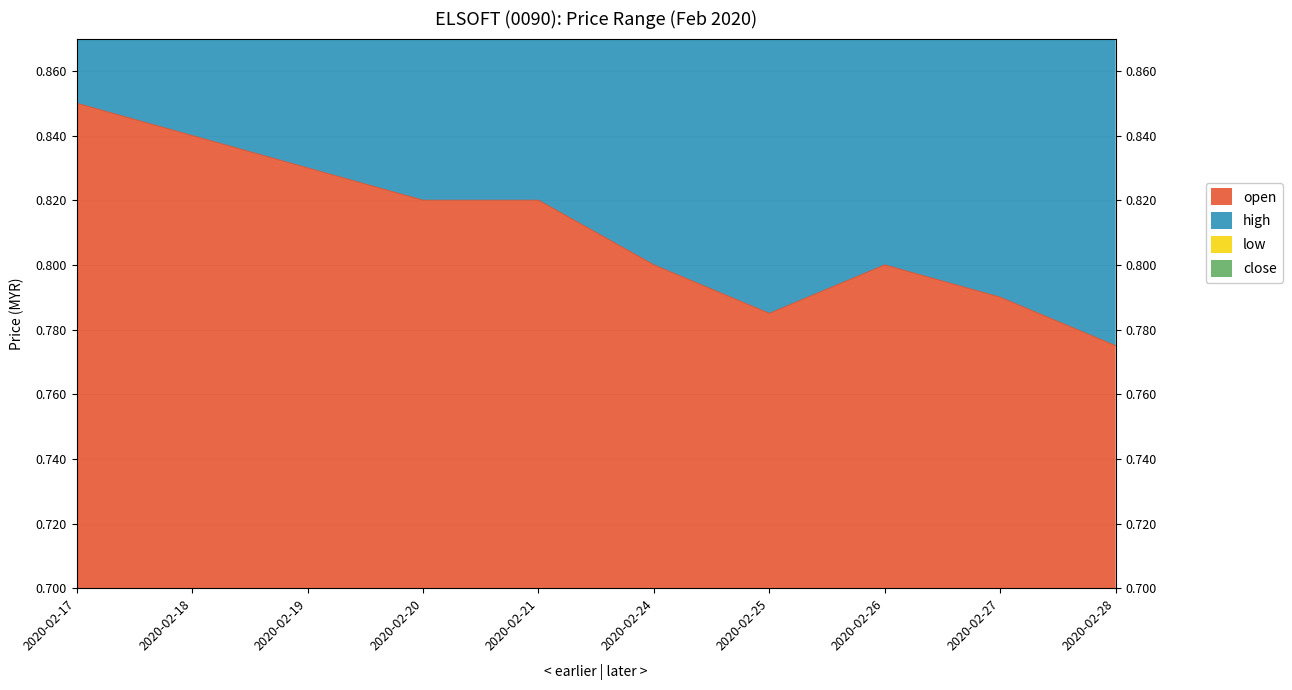

Which series has the widest spread of values?

low